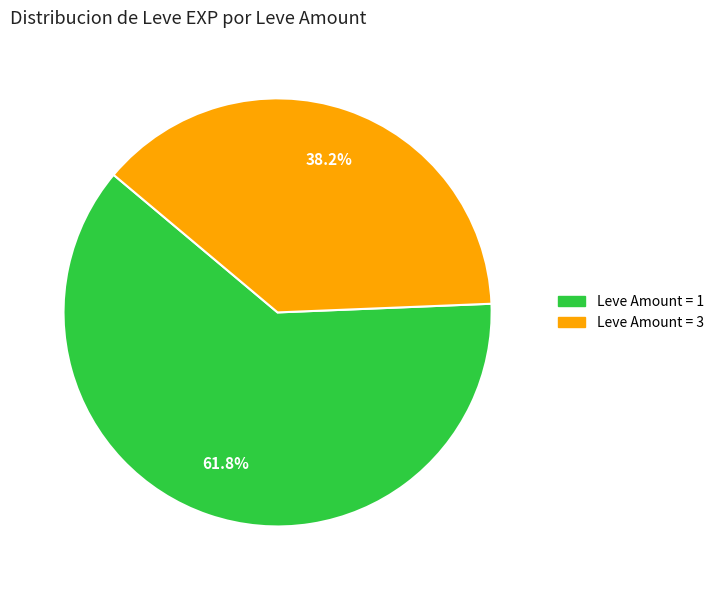

To the nearest percent, what is the average slice percentage?

50%